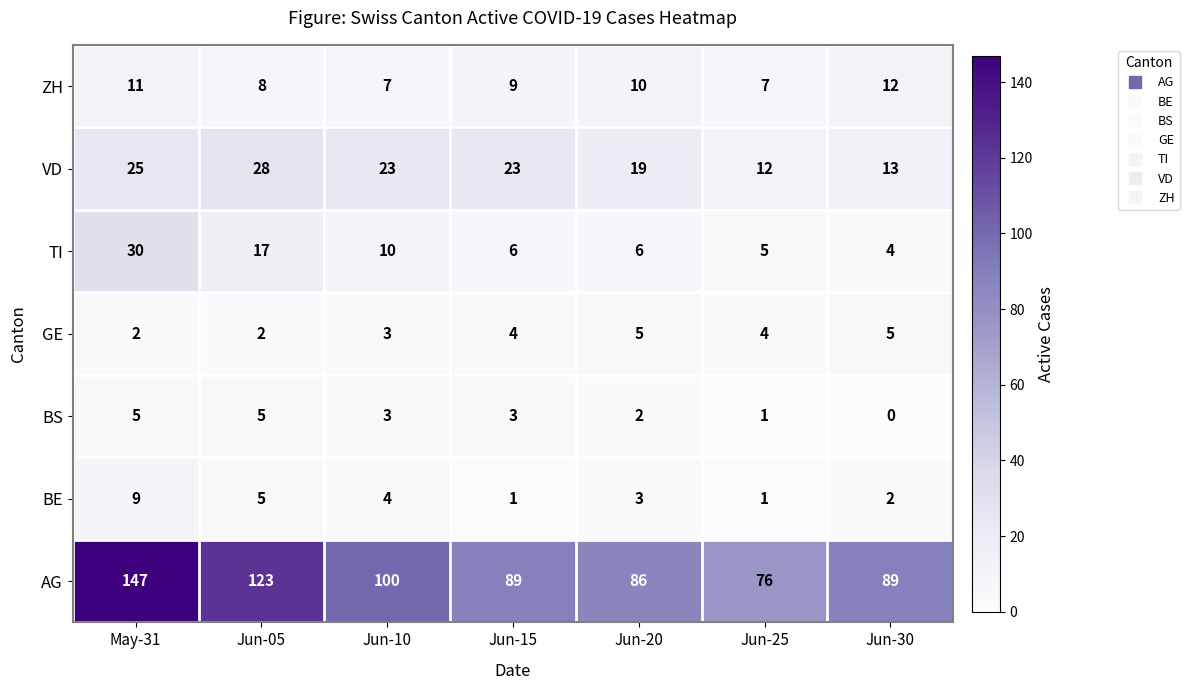

Rank the series at Jun-20 from lowest to highest value.

BS, BE, GE, TI, ZH, VD, AG